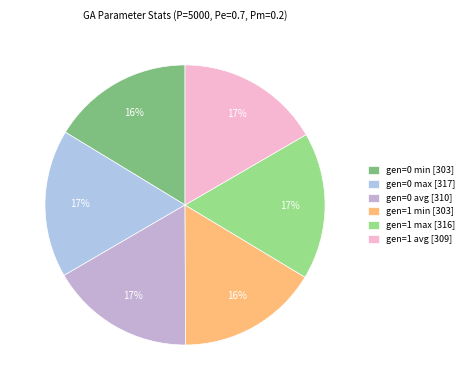

True or false: gen=0 avg accounts for 17% of the total.

True